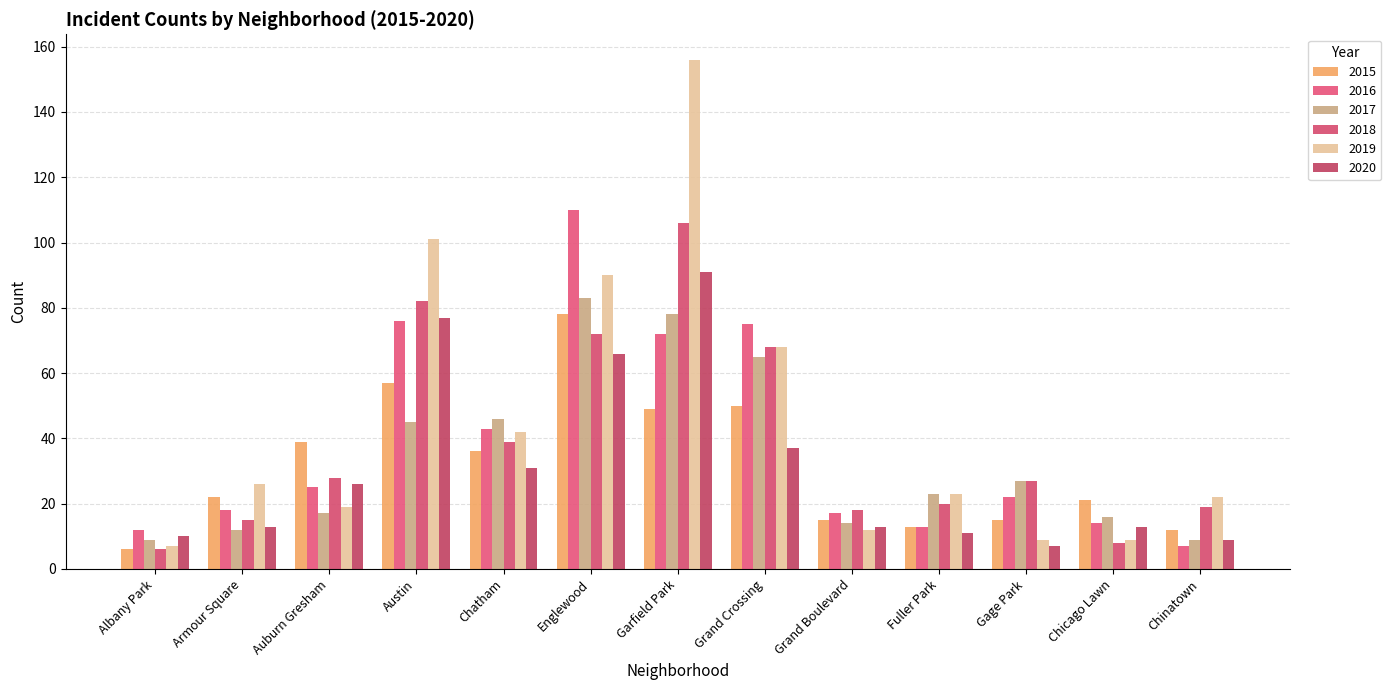

Count the number of data series in this chart.

6